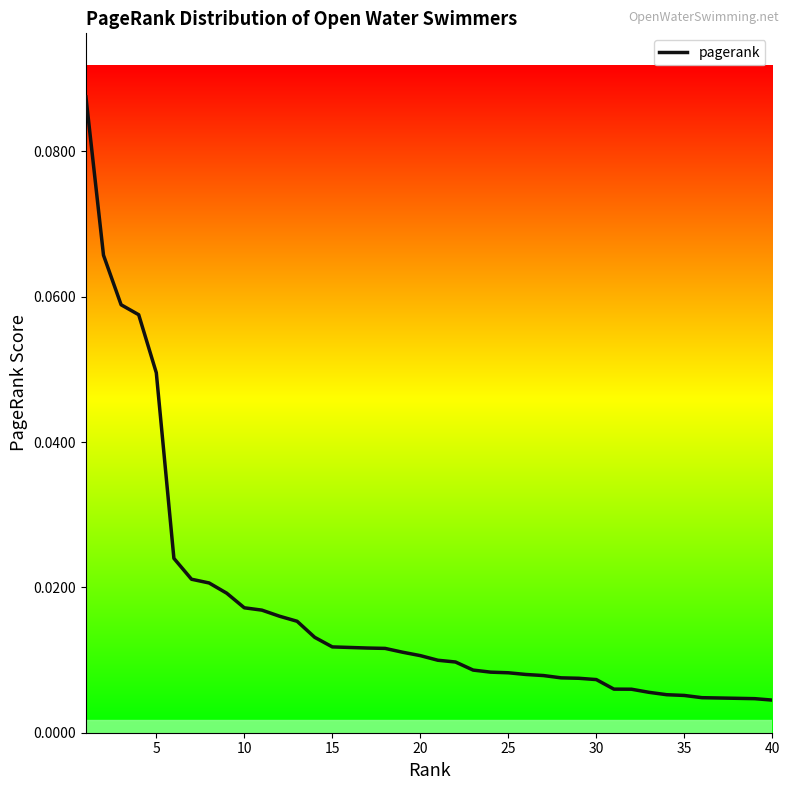

The value at 30 is 0.0. True or false?

False